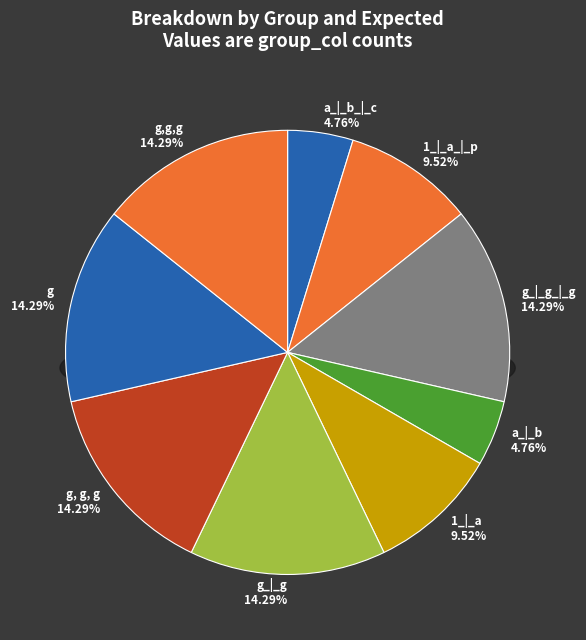

Count the number of slices in the pie.

9